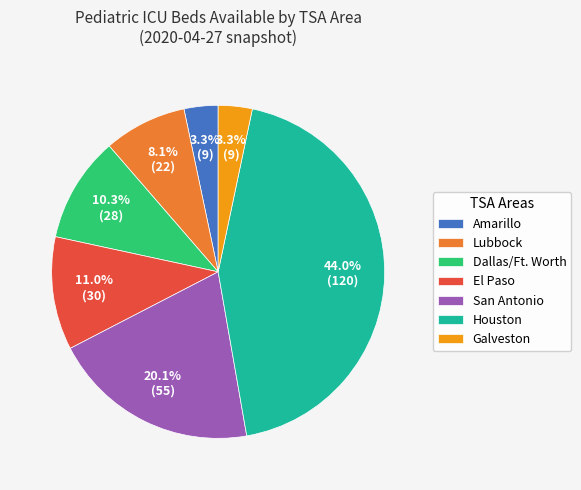

Combined, what portion of the pie is Lubbock and Houston?

52.0%